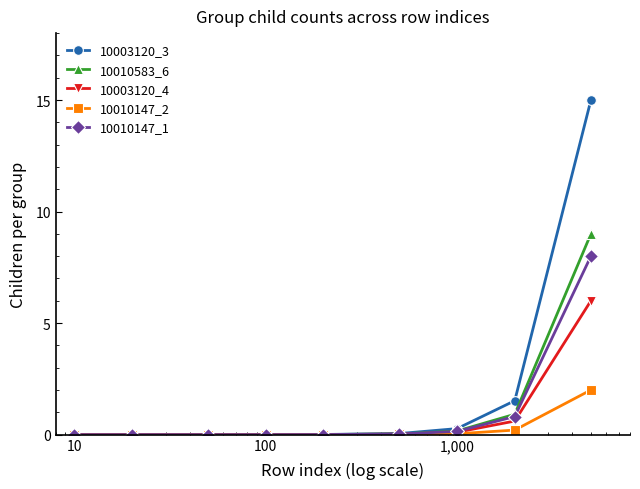

What is the greatest value displayed?

15.0